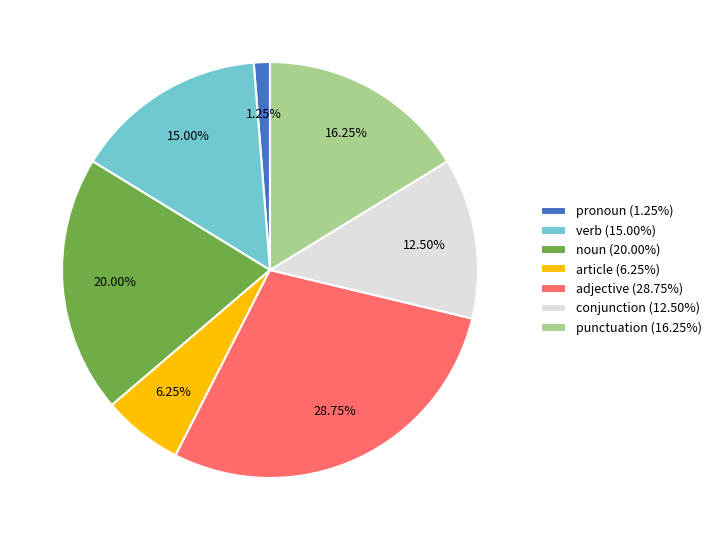

Rank the categories by value from lowest to highest.

pronoun (1.25%), article (6.25%), conjunction (12.50%), verb (15.00%), punctuation (16.25%), noun (20.00%), adjective (28.75%)